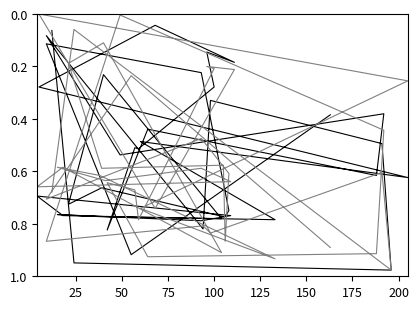

What is the greatest value displayed?

1.0